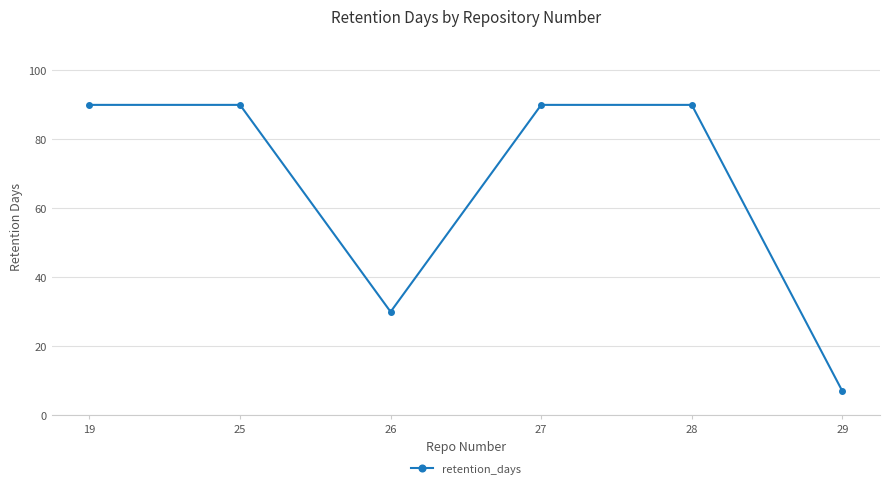

How many distinct data groups are displayed?

1